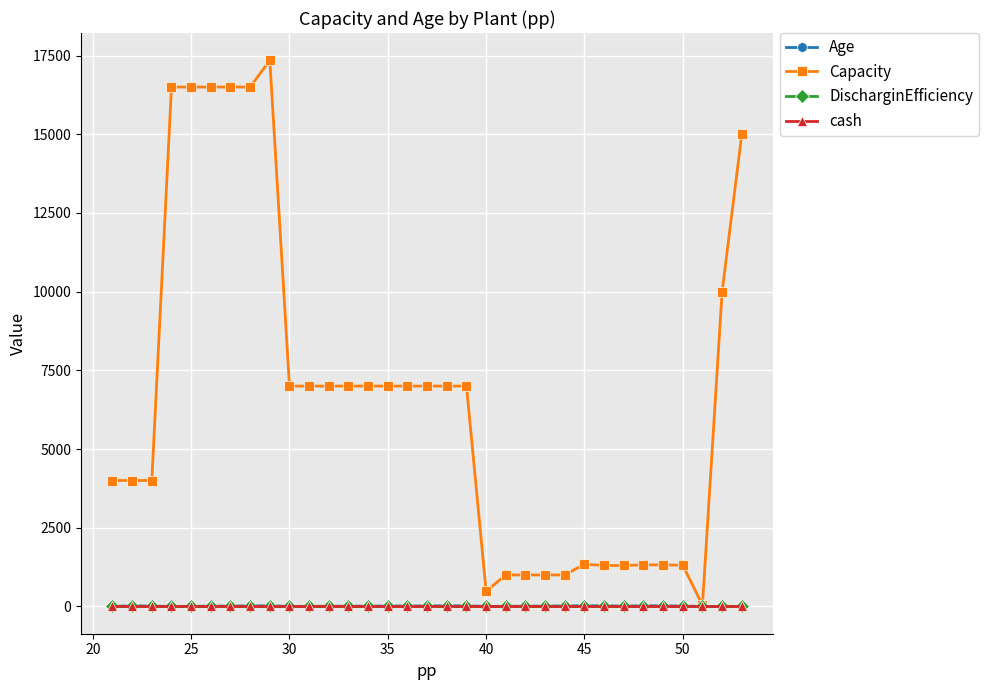

What is the greatest value displayed?

17349.0